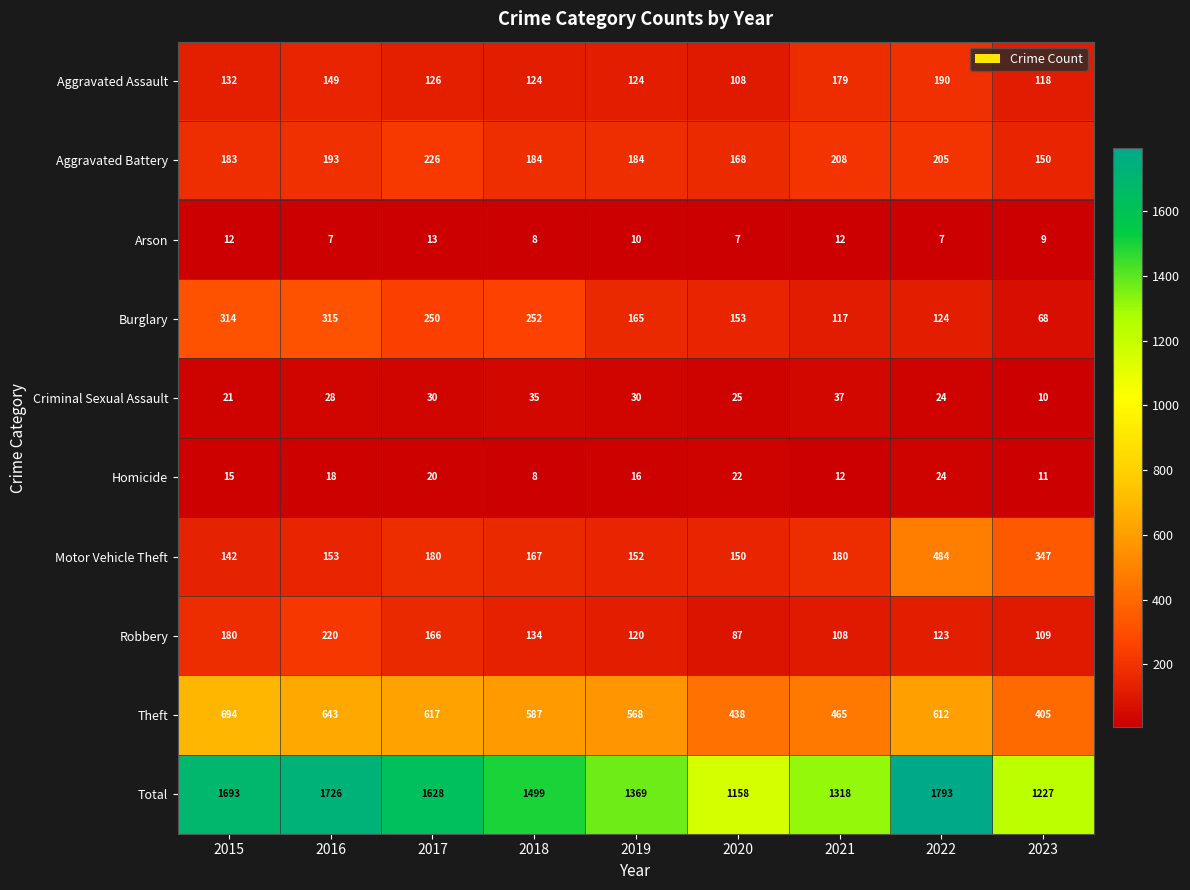

List the series in order of their peak value, lowest first.

Arson, Homicide, Criminal Sexual Assault, Aggravated Assault, Robbery, Aggravated Battery, Burglary, Motor Vehicle Theft, Theft, Total